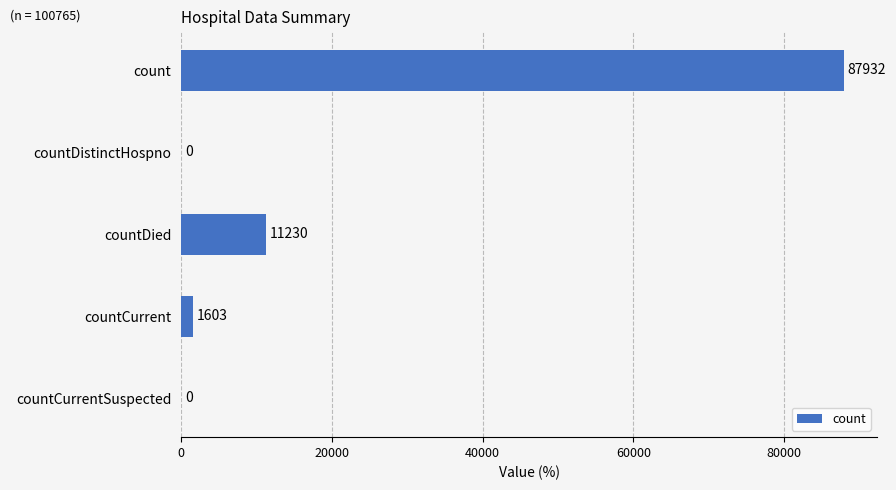

What is the sum of the values at countCurrent and countCurrentSuspected?

1603